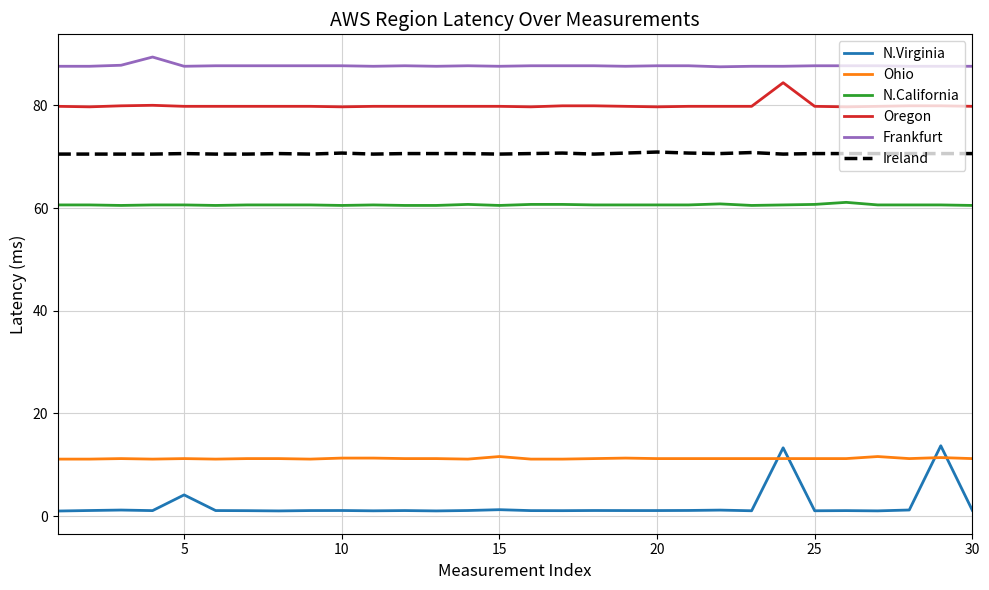

How many lines are shown in the chart?

6